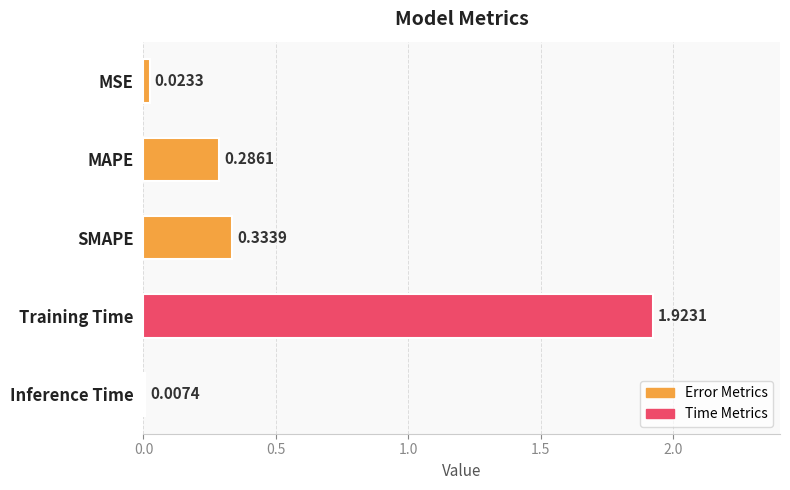

Rank the categories by value from highest to lowest.

Training Time, SMAPE, MAPE, MSE, Inference Time